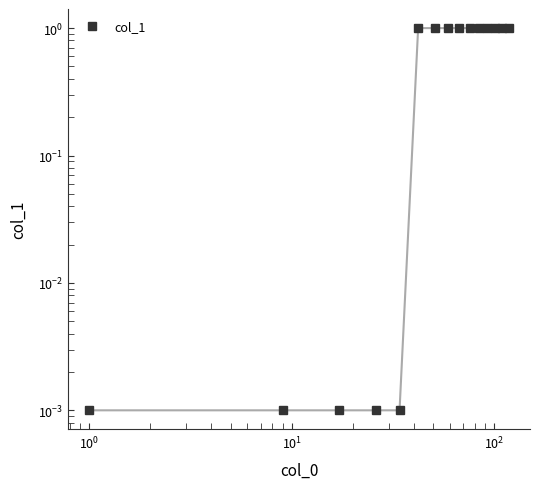

Is this an area chart (filled region under the line)?

No